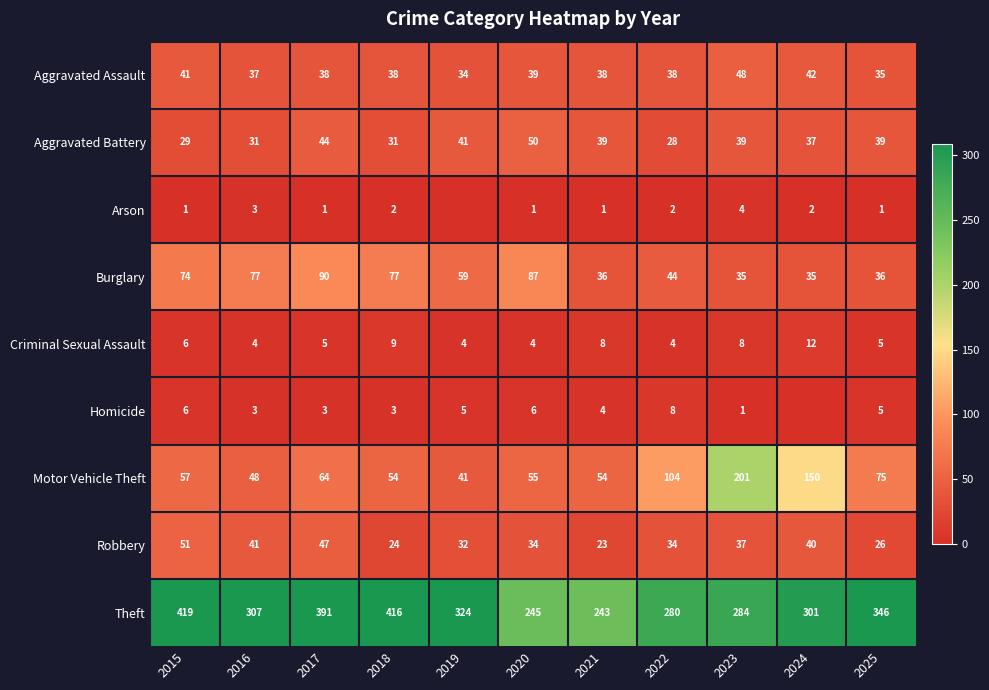

What is the average value of the Aggravated Battery series?

37